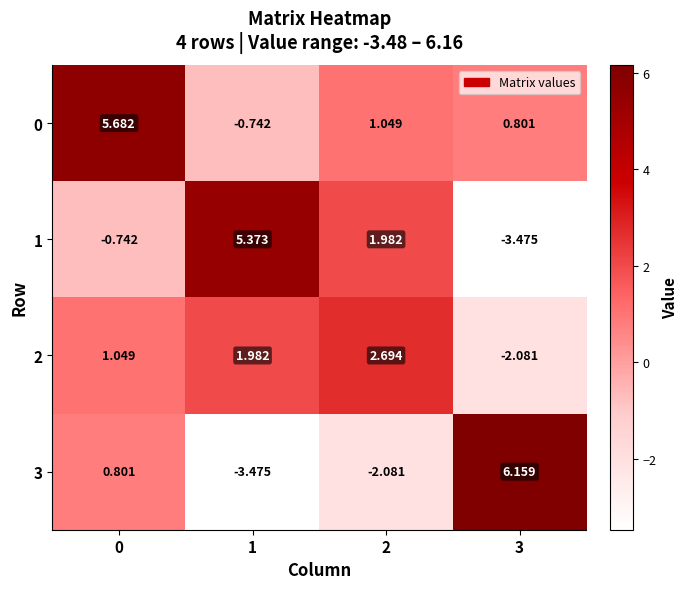

How many positive values does the 1 series have?

2